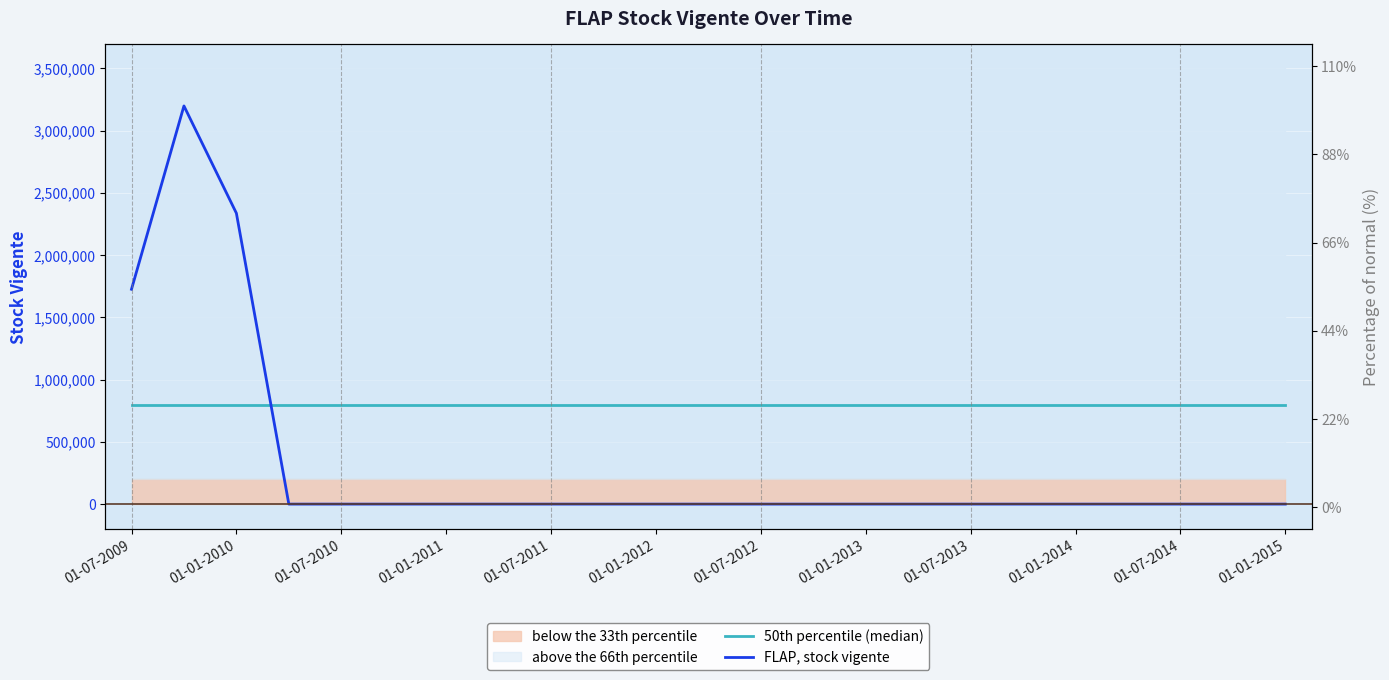

The FLAP, stock vigente series shows 0 at 21. True or false?

True